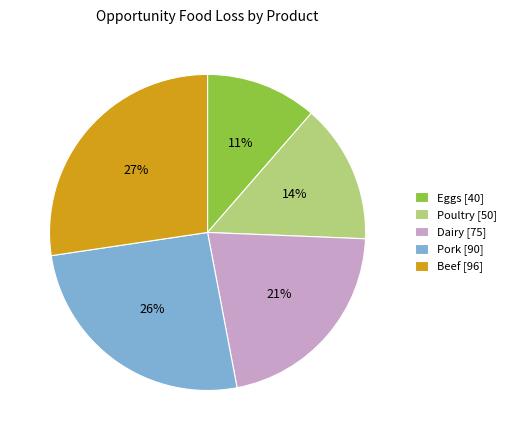

To the nearest percent, what percentage of the pie is Dairy?

21%